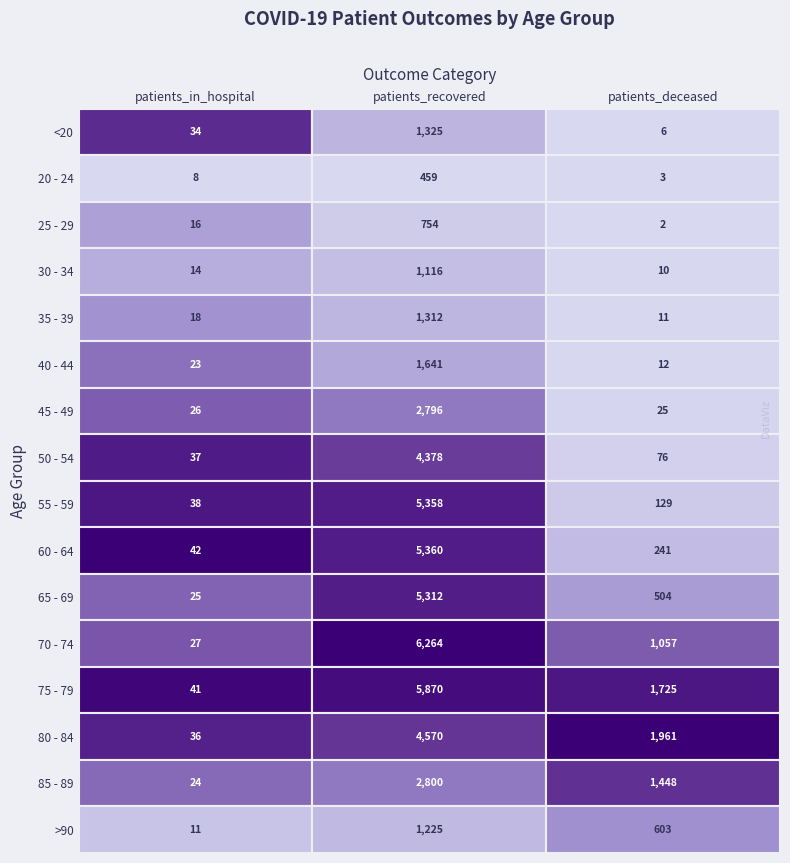

What is the difference between the highest and lowest values at 0?

34